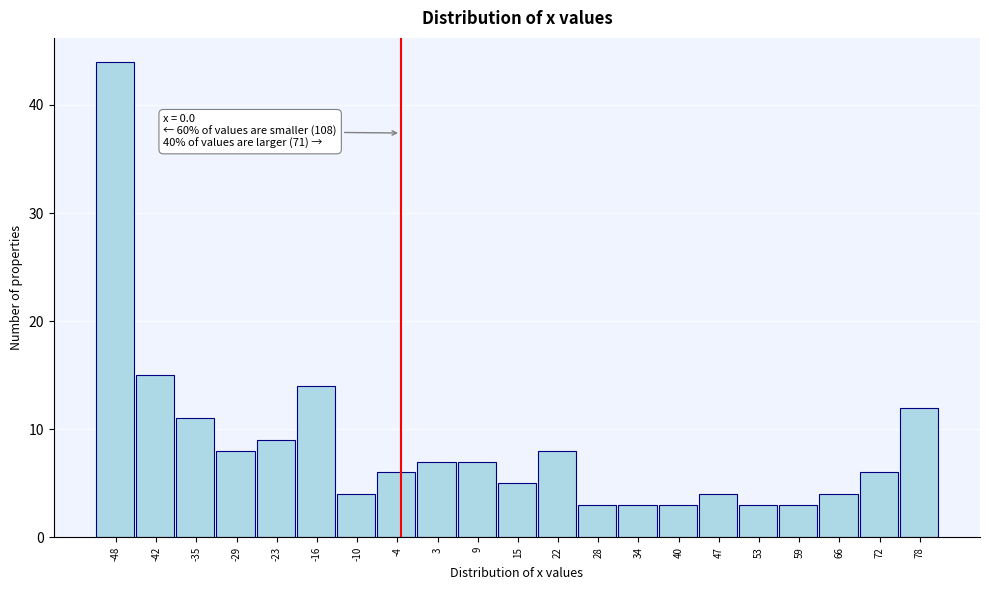

Reading left to right, transcribe all the data shown in this chart.

44	15	11	8	9	14	4	6	7	7	5	8	3	3	3	4	3	3	4	6	12